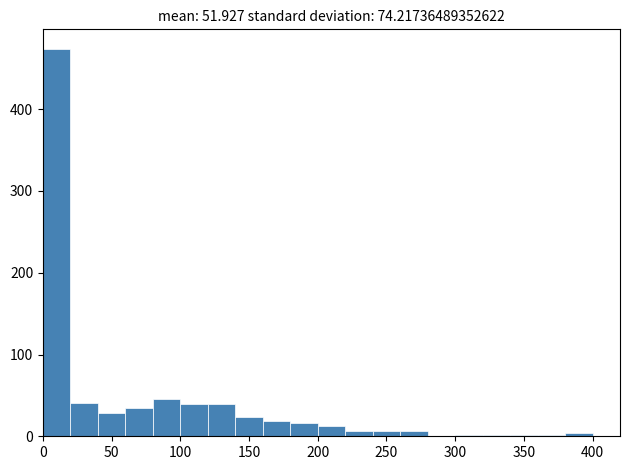

Over which range of the x-axis is the bar tallest?

0 to 20